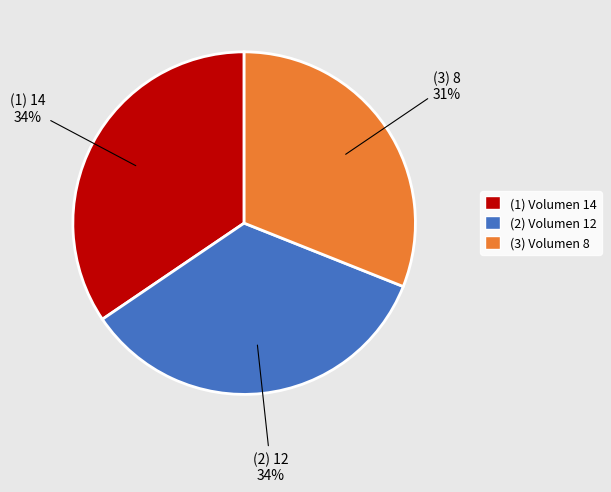

To the nearest percent, what is the average slice percentage?

33%